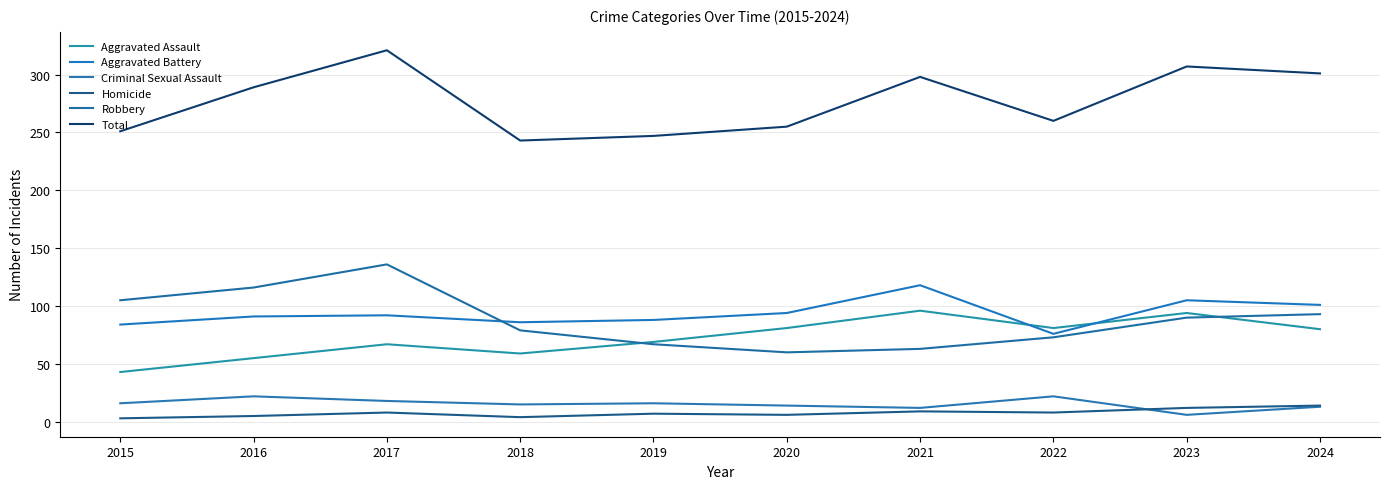

True or false: Total has a value of 298 at 2021.

True